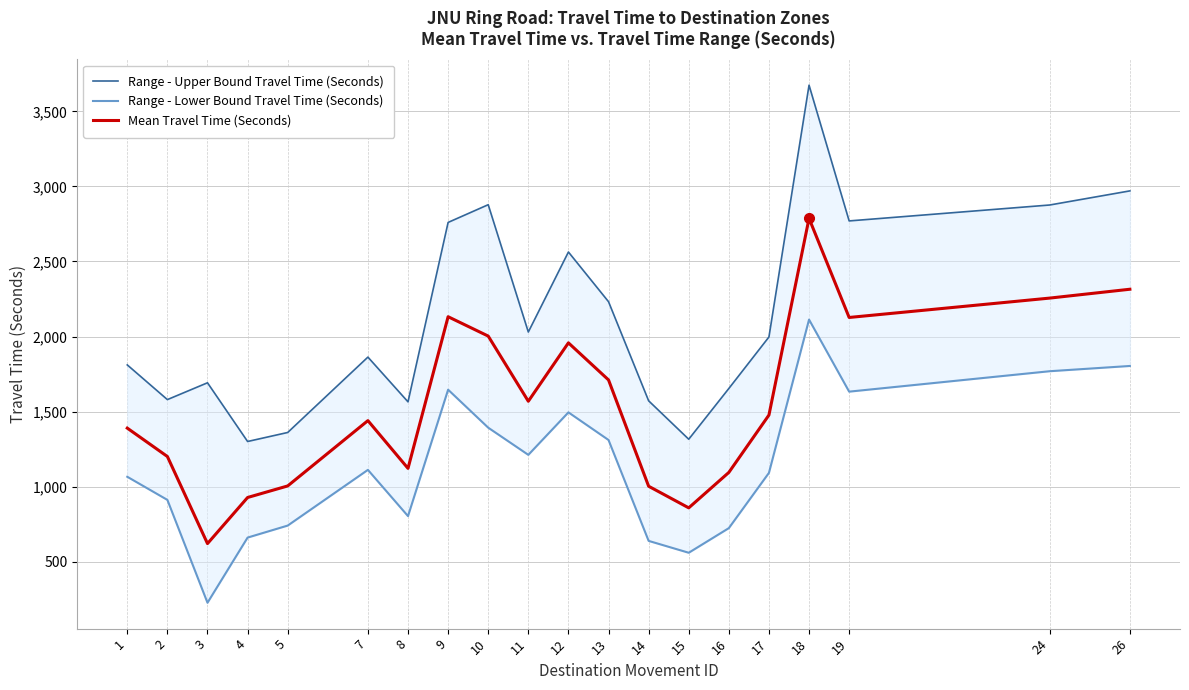

Does the chart display data point markers on the line(s)?

No